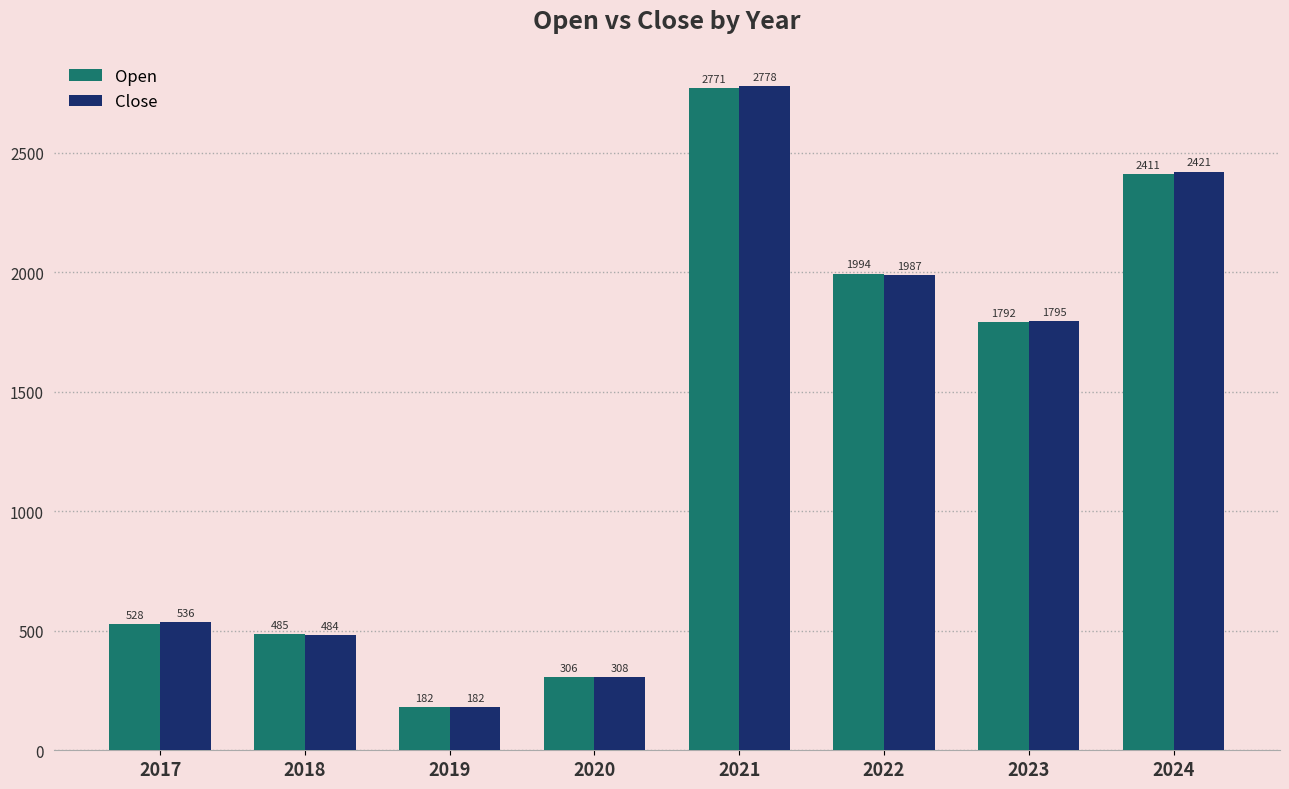

Rank the categories by Open value from highest to lowest.

2021, 2024, 2022, 2023, 2017, 2018, 2020, 2019